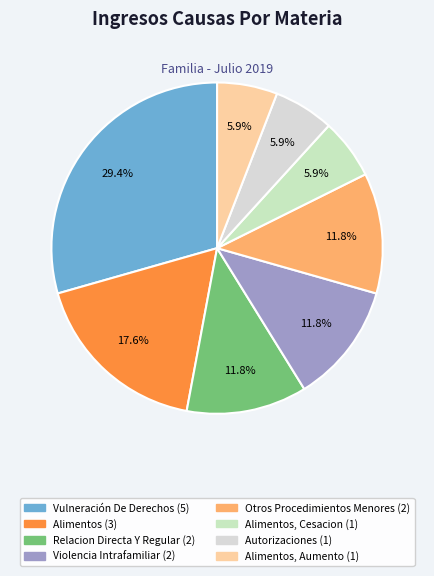

How many slices are in this pie chart?

8